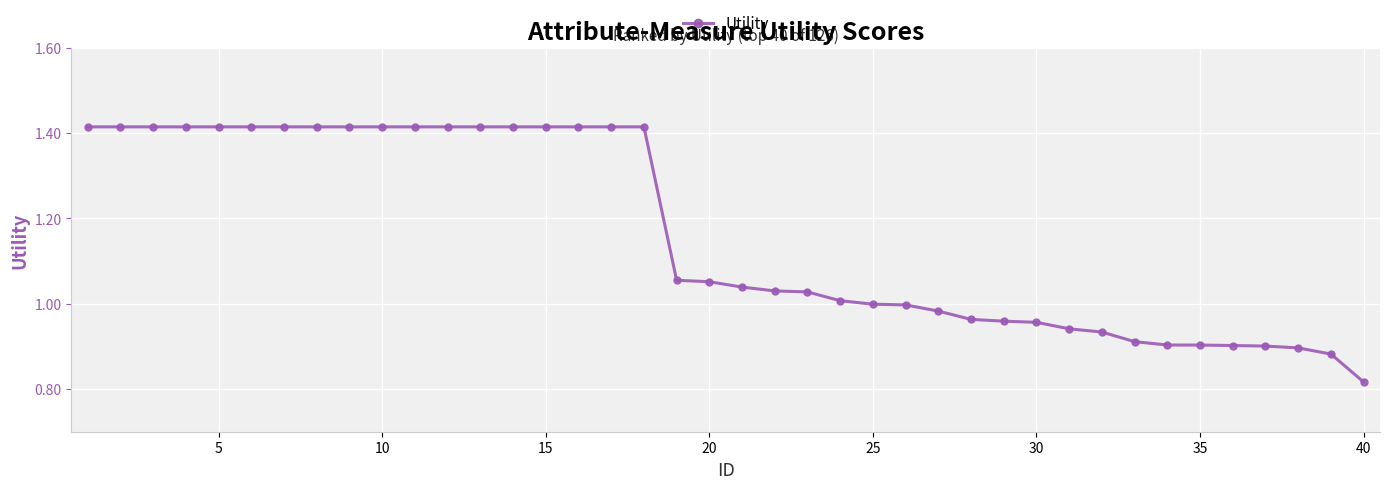

What is the average value?

1.2